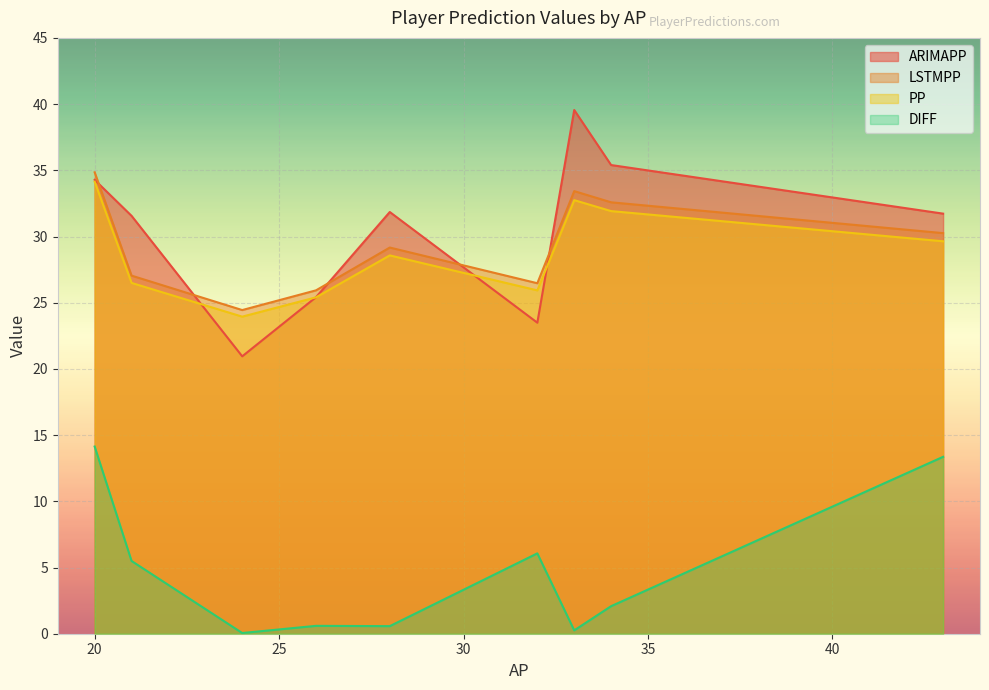

How many lines are shown in the chart?

4